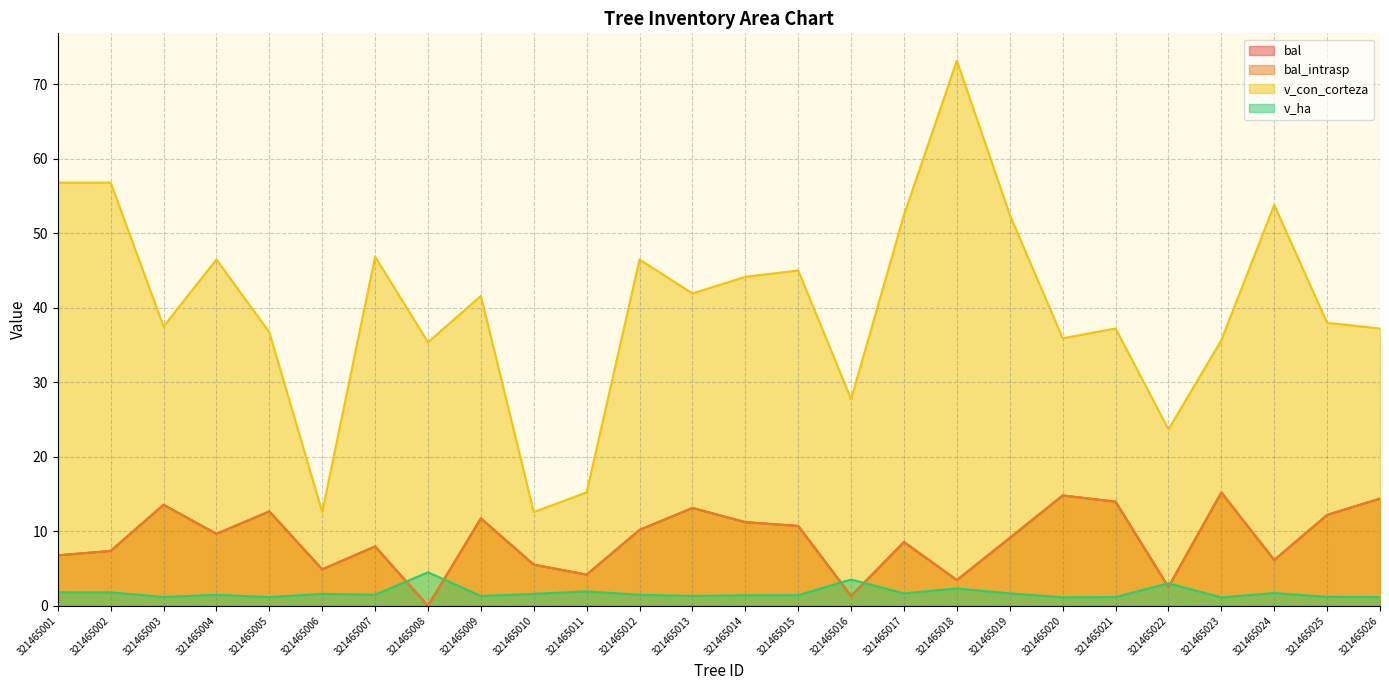

In v_con_corteza, how many points are lower than both neighbors (excluding endpoints)?

8